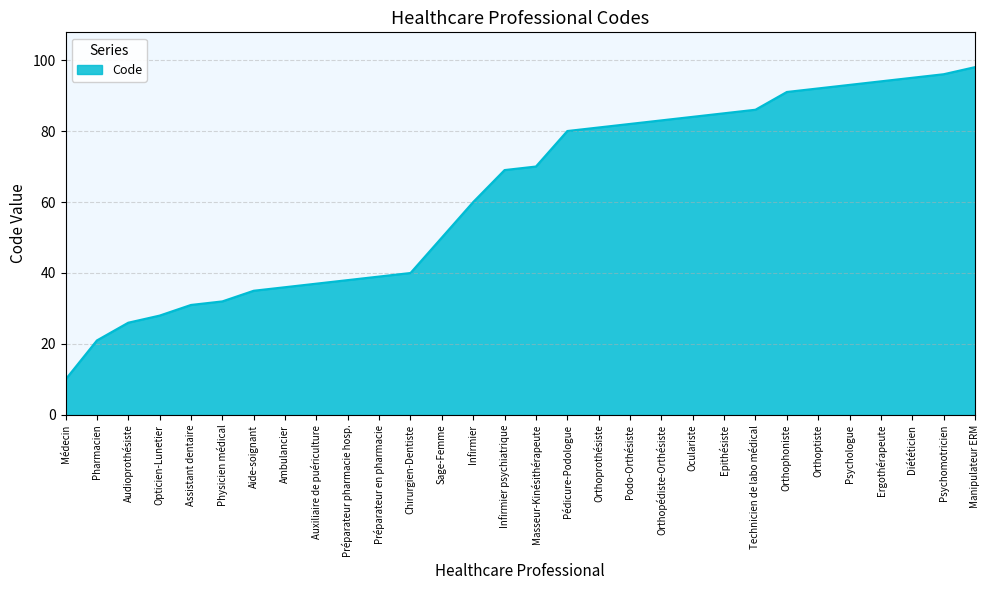

List the labels in order of value, largest first.

Manipulateur ERM, Psychomotricien, Diététicien, Ergothérapeute, Psychologue, Orthoptiste, Orthophoniste, Technicien de labo médical, Epithésiste, Oculariste, Orthopédiste-Orthésiste, Podo-Orthésiste, Orthoprothésiste, Pédicure-Podologue, Masseur-Kinésithérapeute, Infirmier psychiatrique, Infirmier, Sage-Femme, Chirurgien-Dentiste, Préparateur en pharmacie, Préparateur pharmacie hosp., Auxiliaire de puériculture, Ambulancier, Aide-soignant, Physicien médical, Assistant dentaire, Opticien-Lunetier, Audioprothésiste, Pharmacien, Médecin